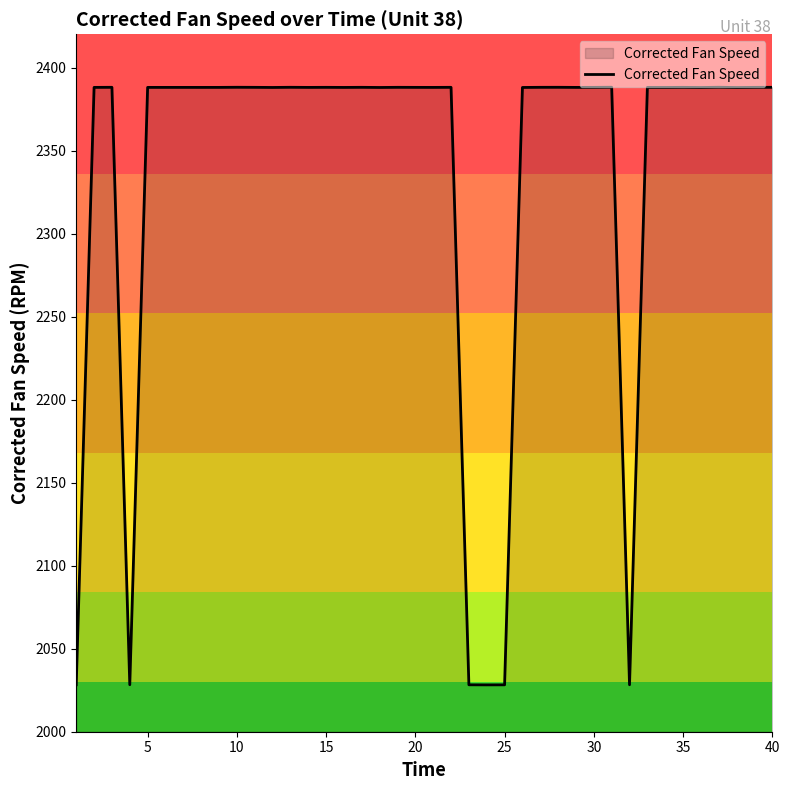

How many distinct data groups are displayed?

1